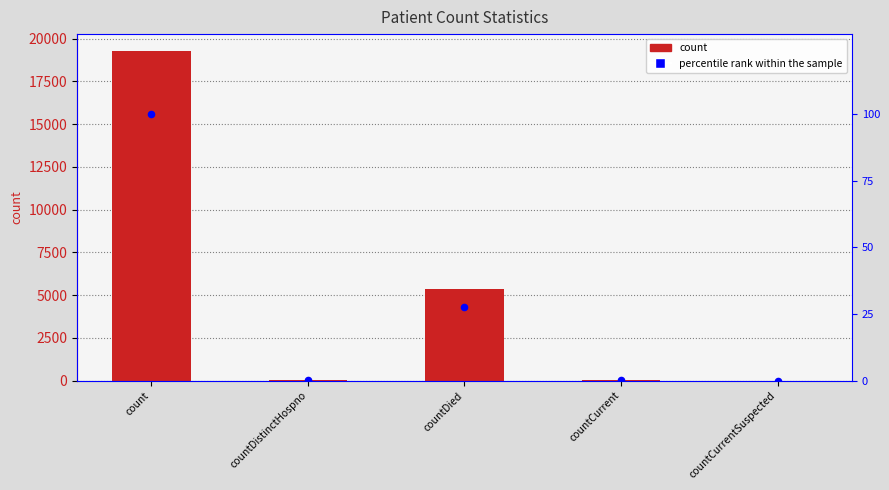

What is the total value across all series at countDied?

5362.6